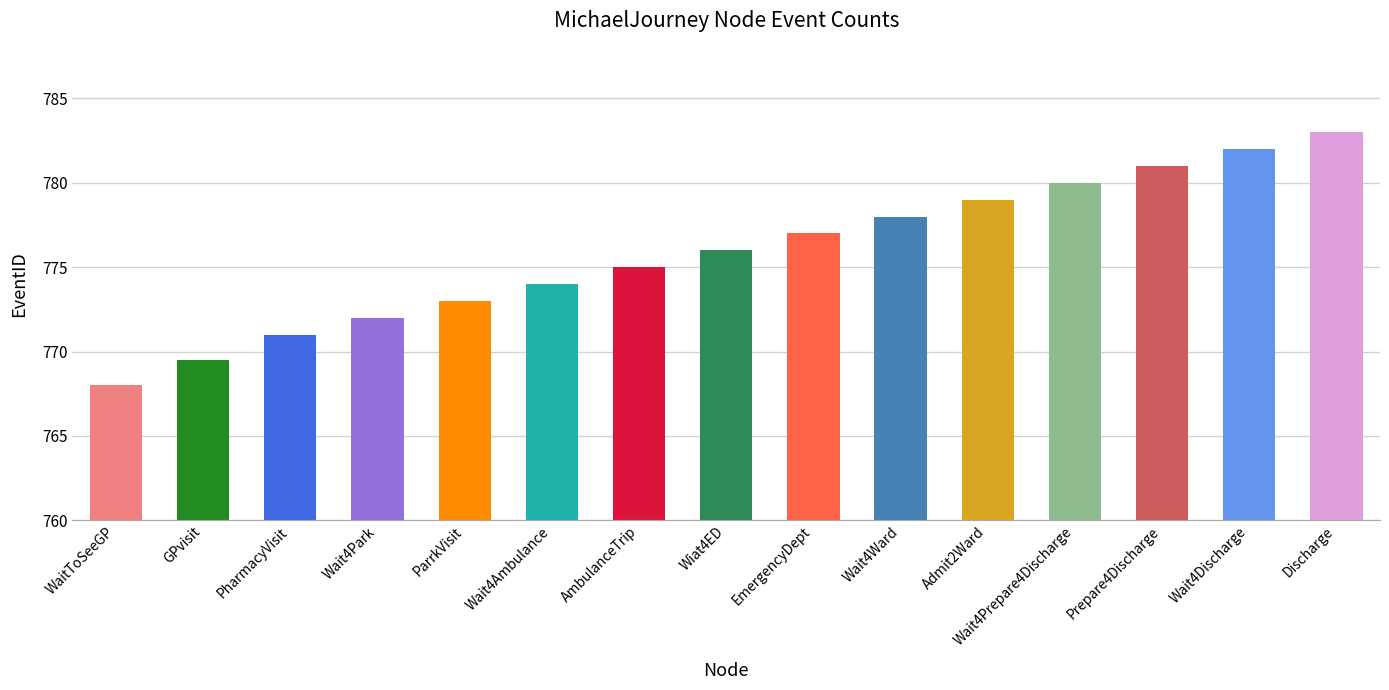

List the labels in order of value, smallest first.

WaitToSeeGP, GPvisit, PharmacyVisit, Wait4Park, ParrkVisit, Wait4Ambulance, AmbulanceTrip, Wiat4ED, EmergencyDept, Wait4Ward, Admit2Ward, Wait4Prepare4Discharge, Prepare4Discharge, Wait4Discharge, Discharge